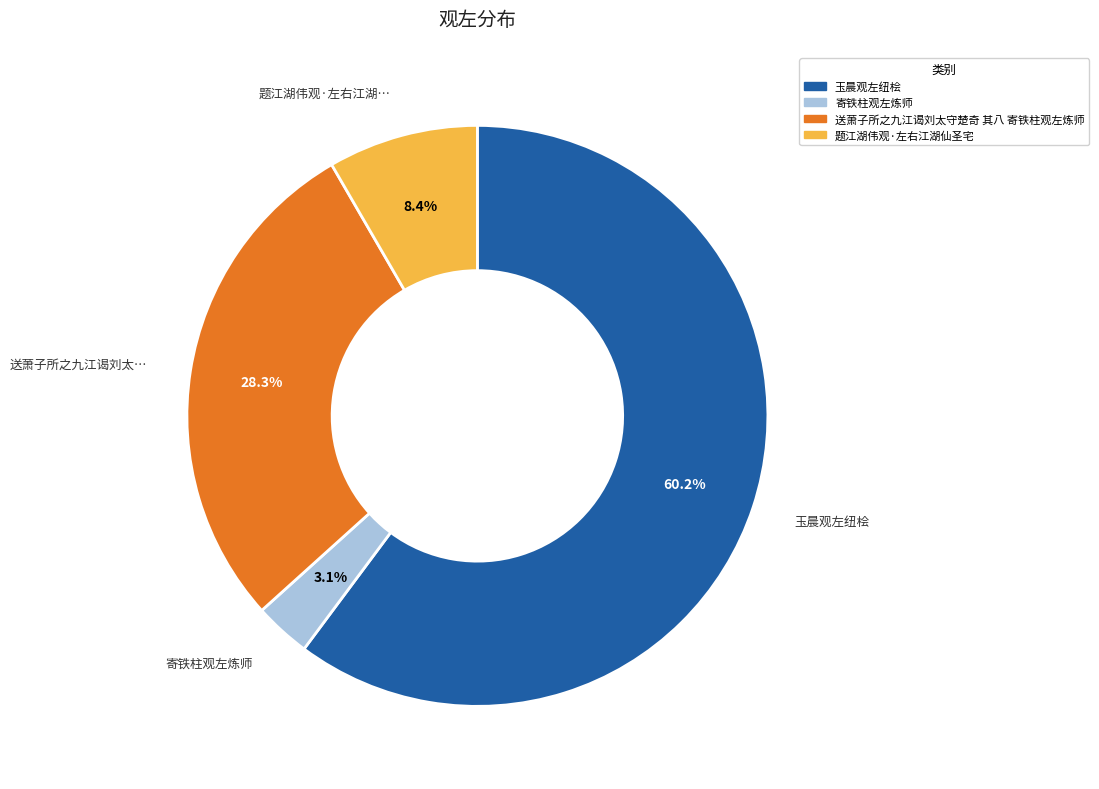

To the nearest percent, what is the combined percentage of 送萧子所之九江谒刘太守楚奇 其八 寄铁柱观左炼师 and 题江湖伟观·左右江湖仙圣宅?

37%